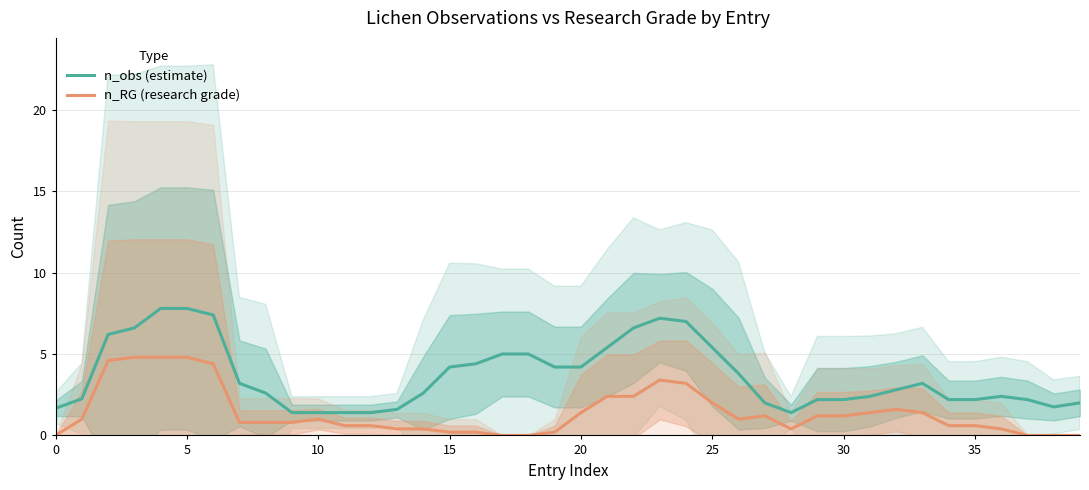

The value of n_obs (estimate) at 20 is 2.4. True or false?

False